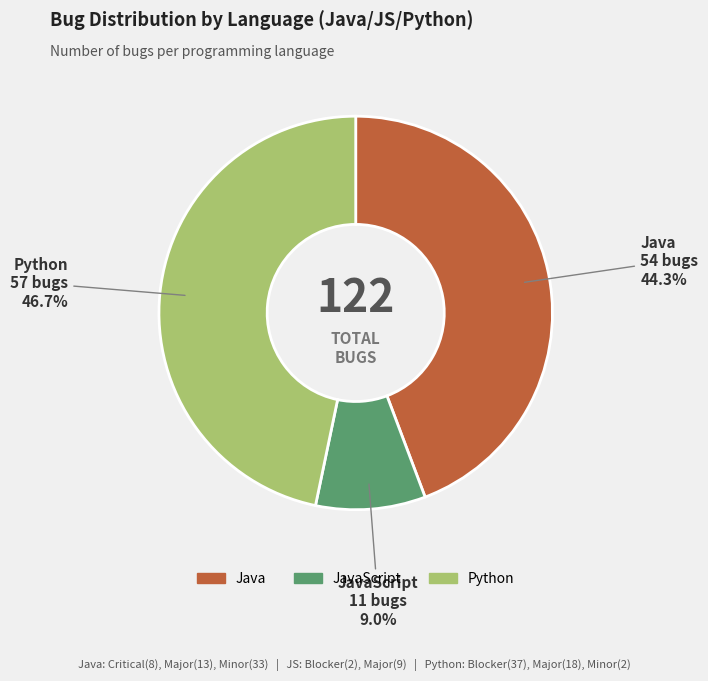

To the nearest percent, what is the difference between the Java and JavaScript slice percentages?

35%